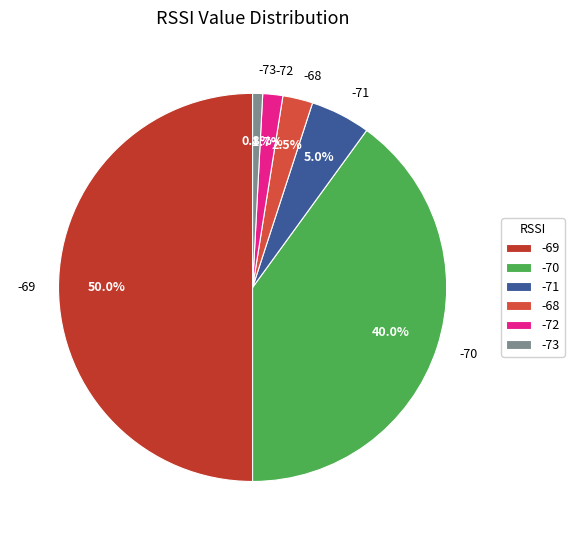

Which category has the biggest portion of the pie?

-69